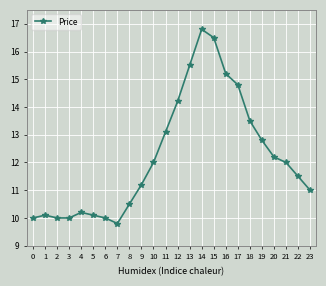

How many data points does each series have?

24